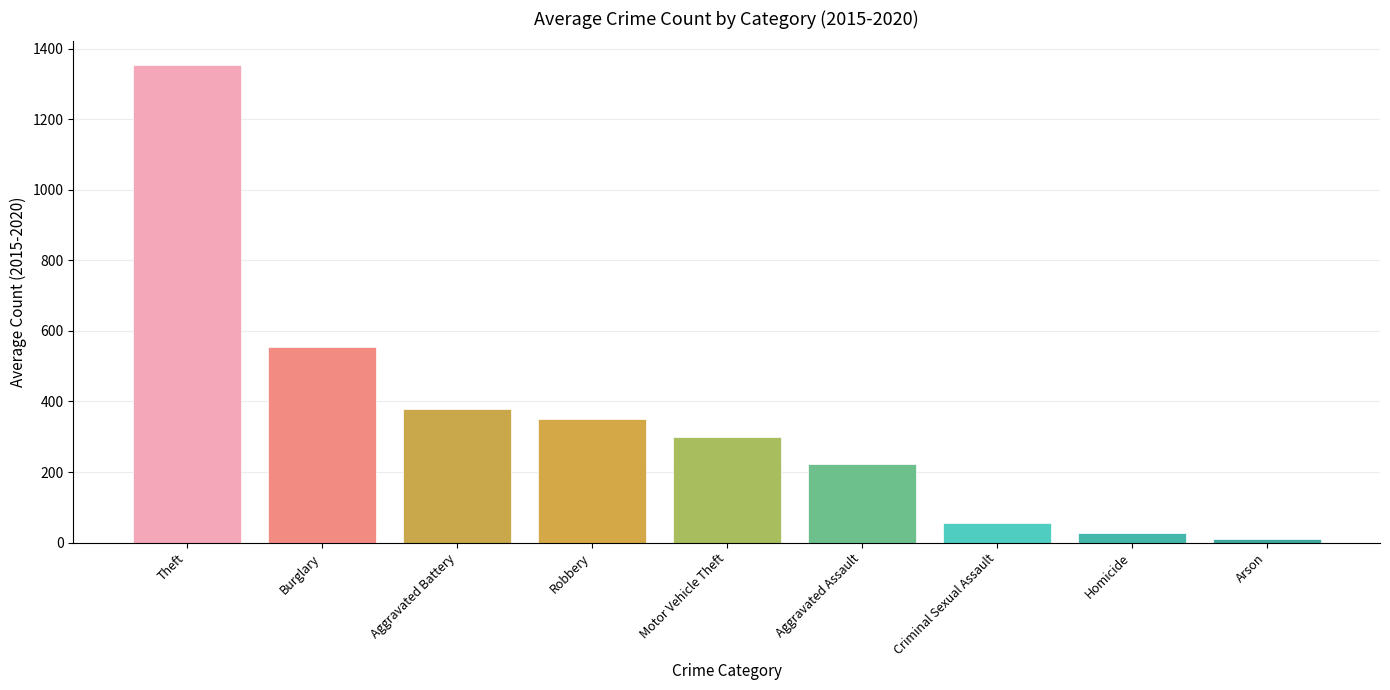

Which has a higher value, Theft or Arson?

Theft